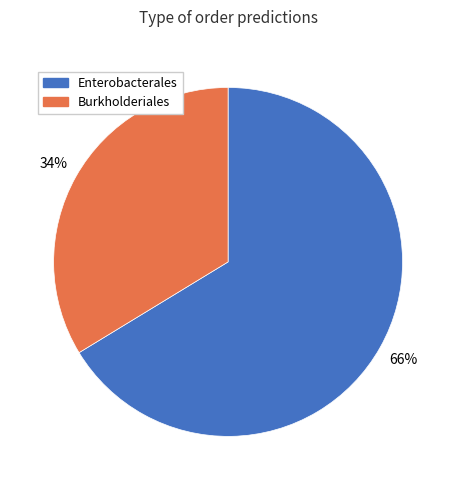

To the nearest percent, what is the average slice percentage?

50%